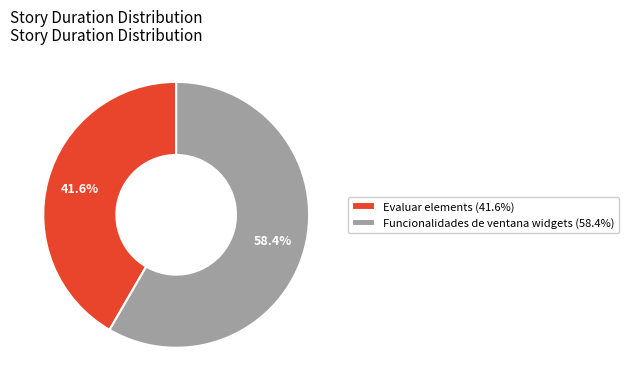

To the nearest percent, what is the difference between the Evaluar elements and Funcionalidades de ventana widgets slice percentages?

17%